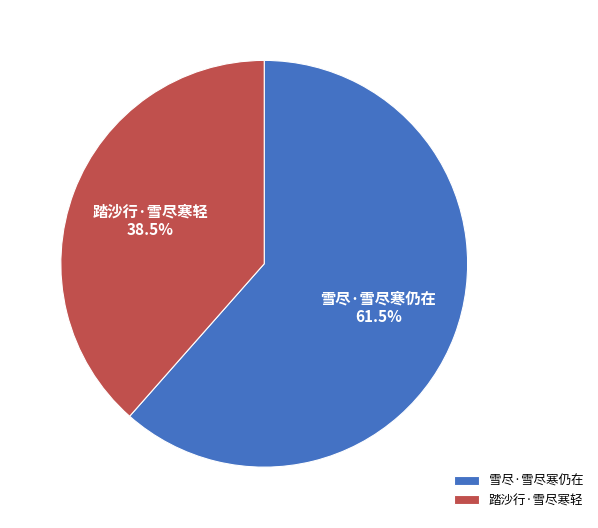

Which has a higher value, 踏沙行·雪尽寒轻 or 雪尽·雪尽寒仍在?

雪尽·雪尽寒仍在